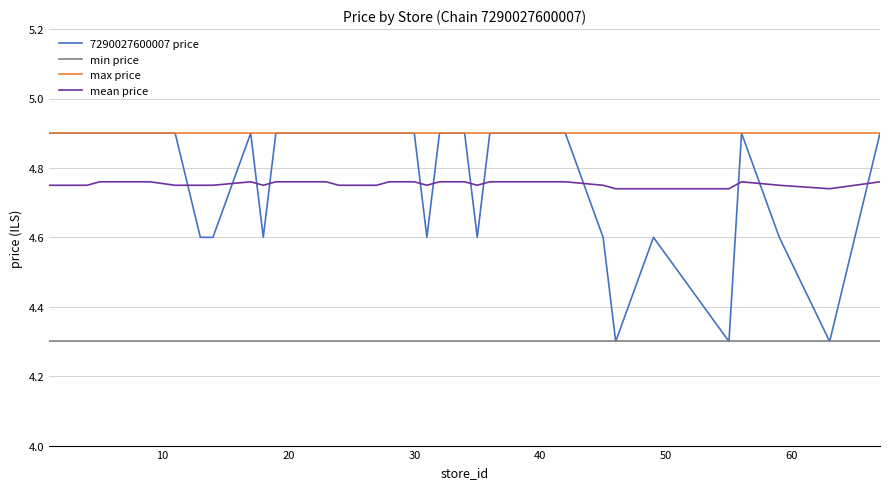

Which series has the largest range (max minus min)?

7290027600007 price